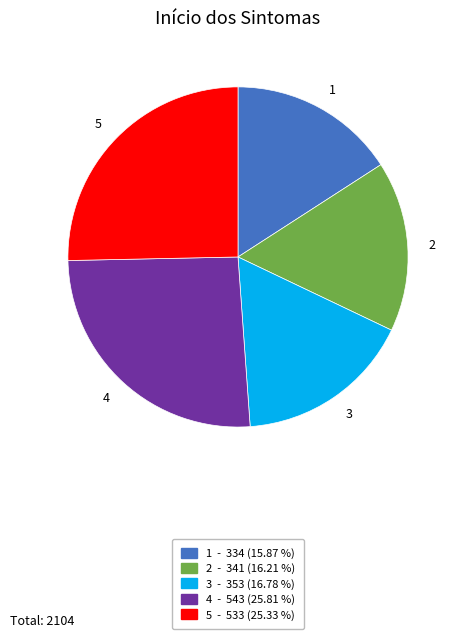

Does any single category account for the majority?

No